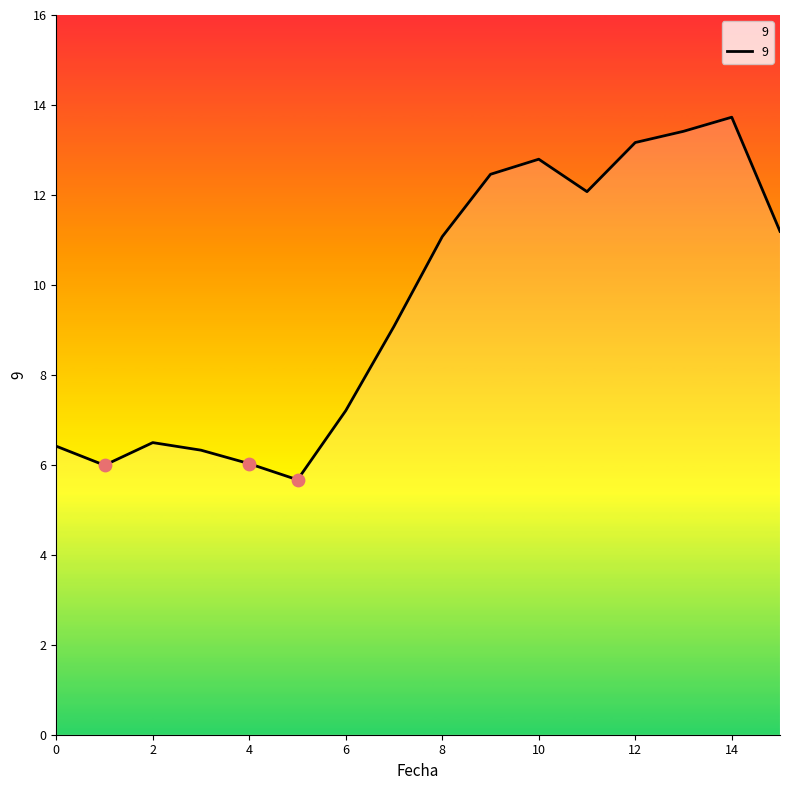

What is the maximum value shown in the chart?

13.7